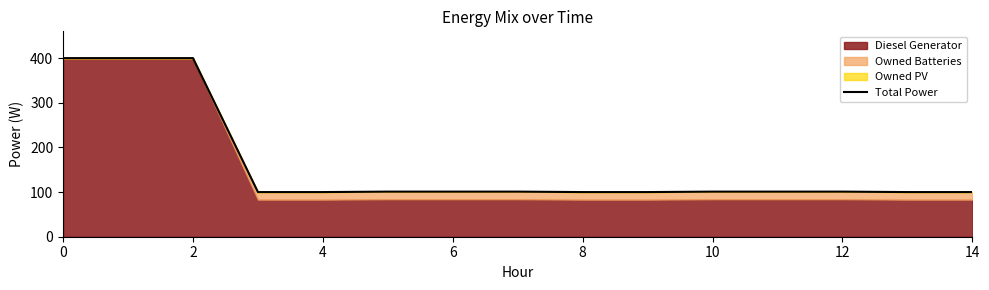

What is the greatest value displayed?

400